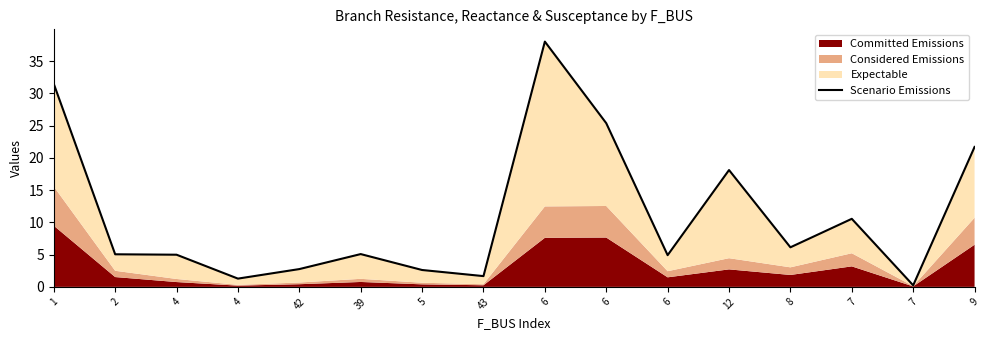

Reading left to right, what are all the values shown in this chart?

1=31.5	2=5.1	4=5.0	4=1.3	42=2.8	39=5.1	5=2.6	43=1.7	6=38.0	6=25.4	6=4.9	12=18.1	8=6.1	7=10.6	7=0.2	9=21.7